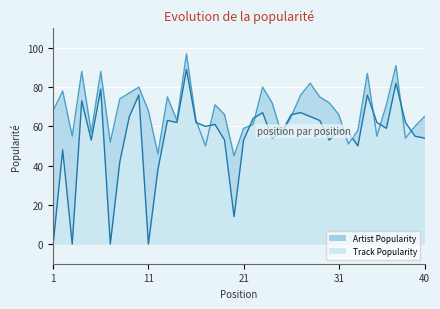

Which series has the largest range (max minus min)?

Track Popularity